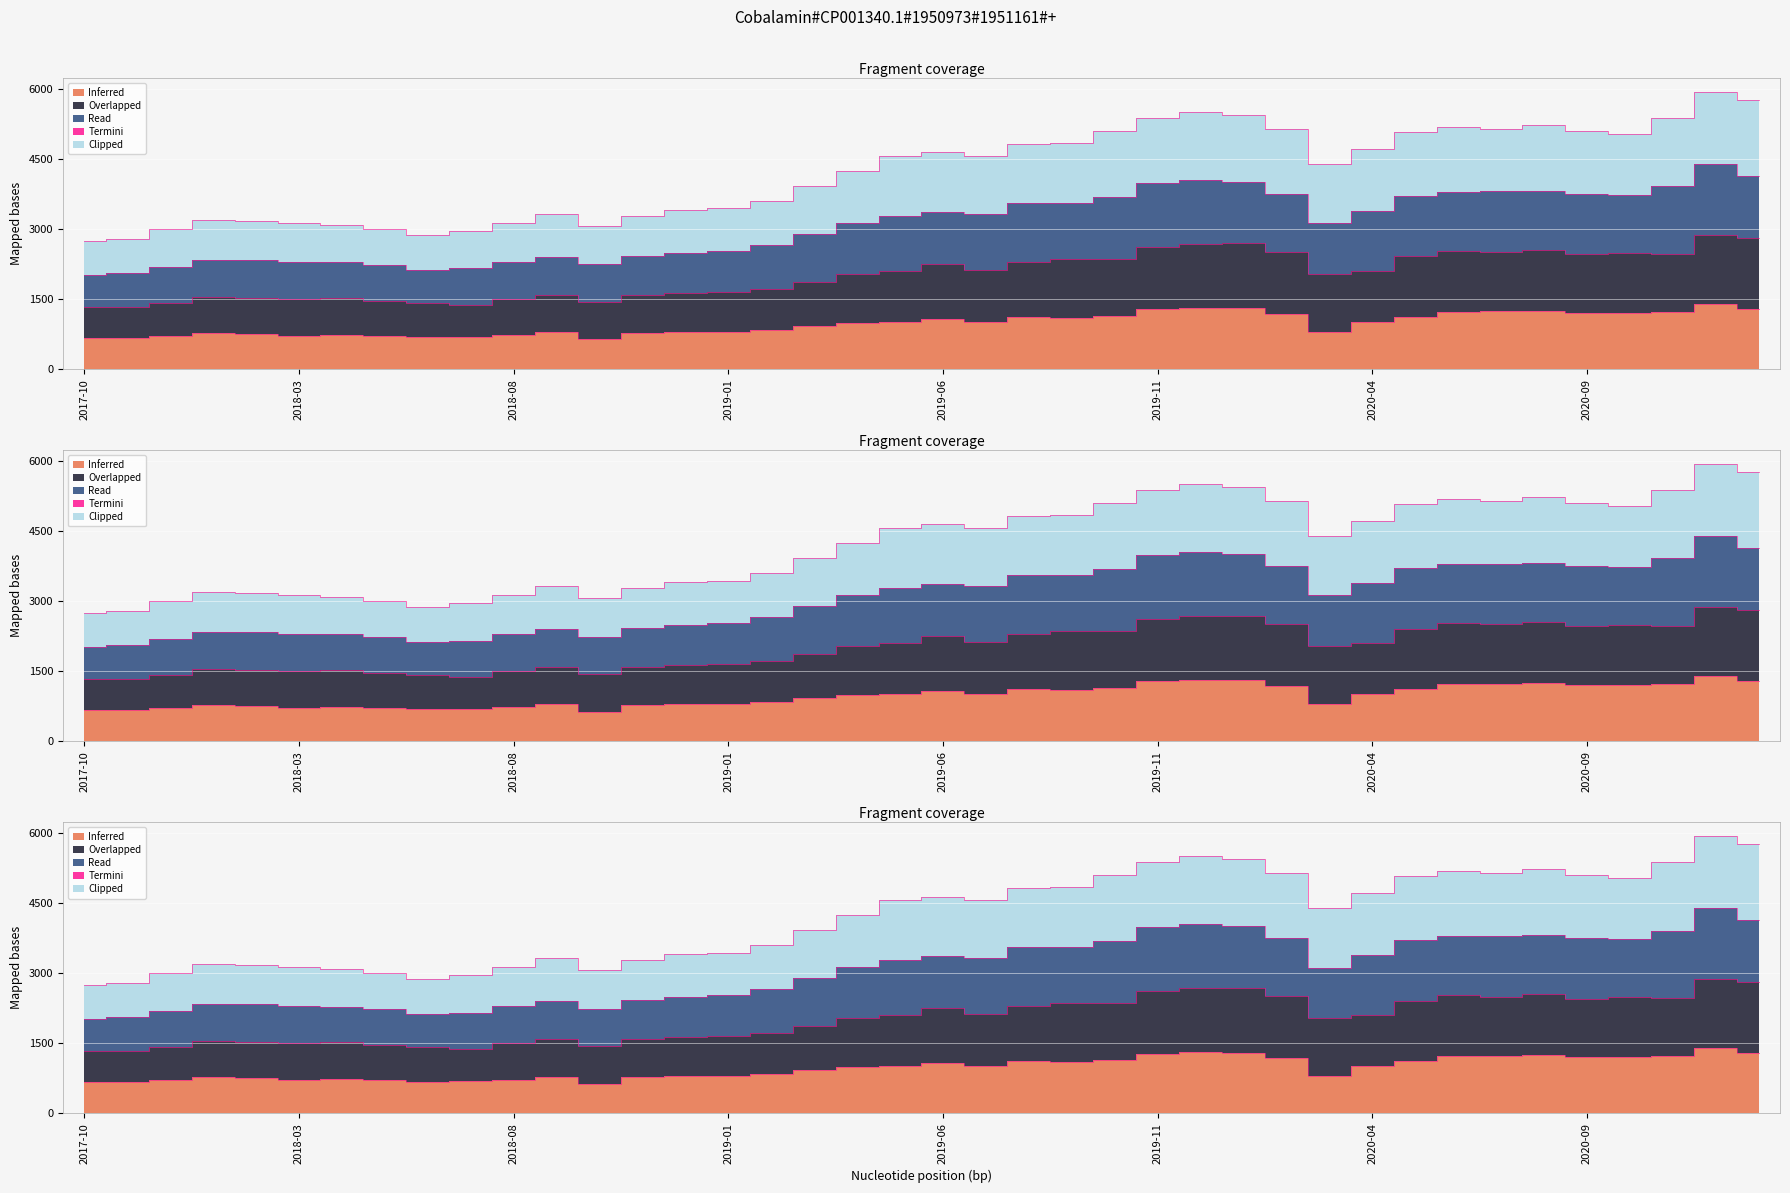

True or false: Close and Open intersect in this chart.

False